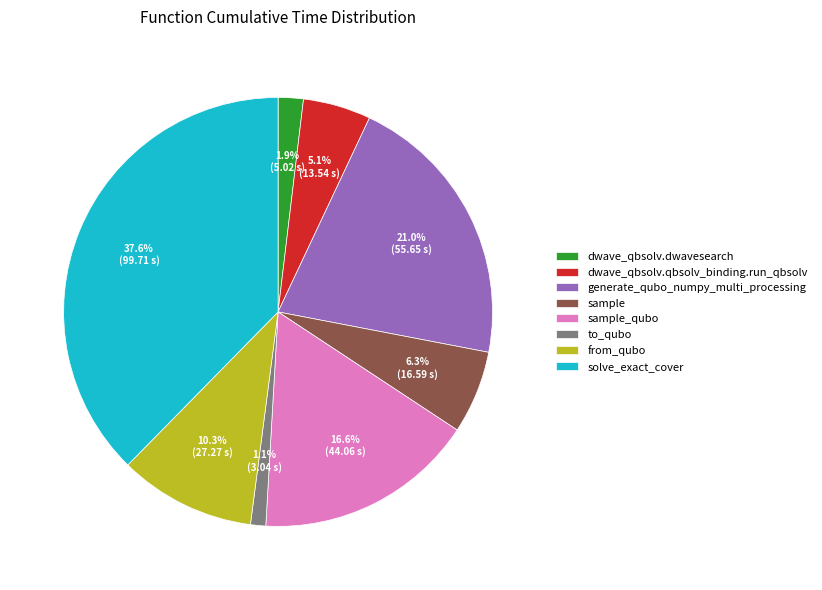

Is there a majority slice in this chart?

No